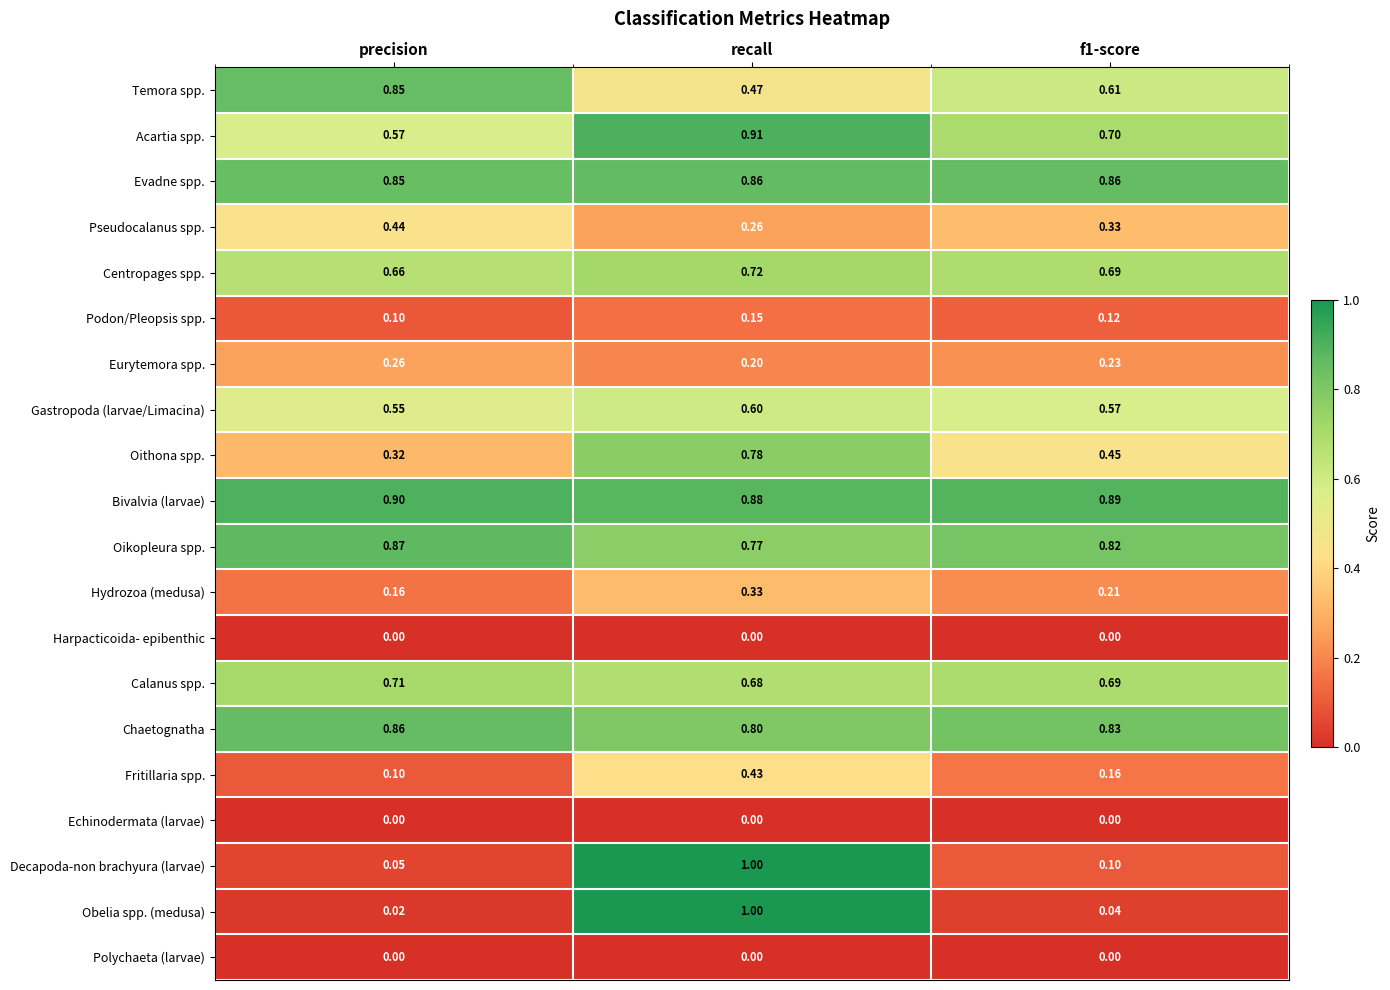

Is the value of Oithona spp. at precision greater than the value of Temora spp. at recall?

No